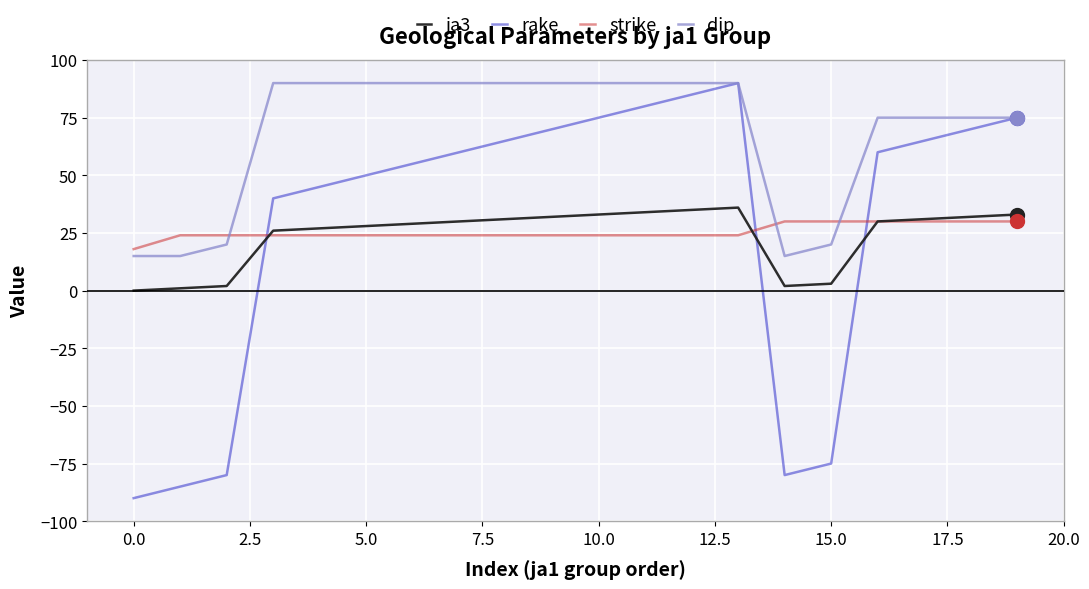

What is the smallest value displayed?

-90